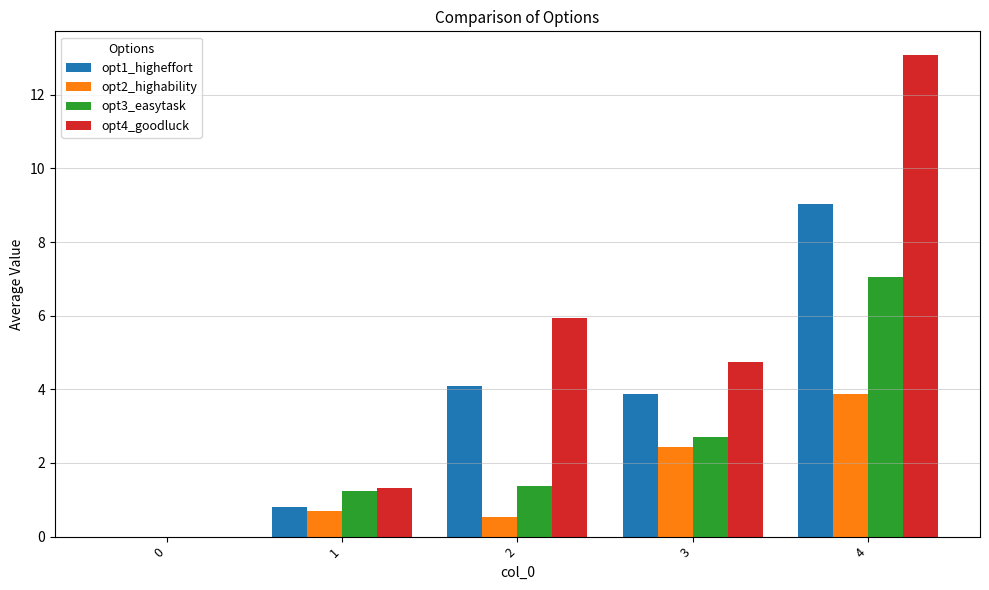

What is the difference between the opt4_goodluck values at 1 and 4?

11.7